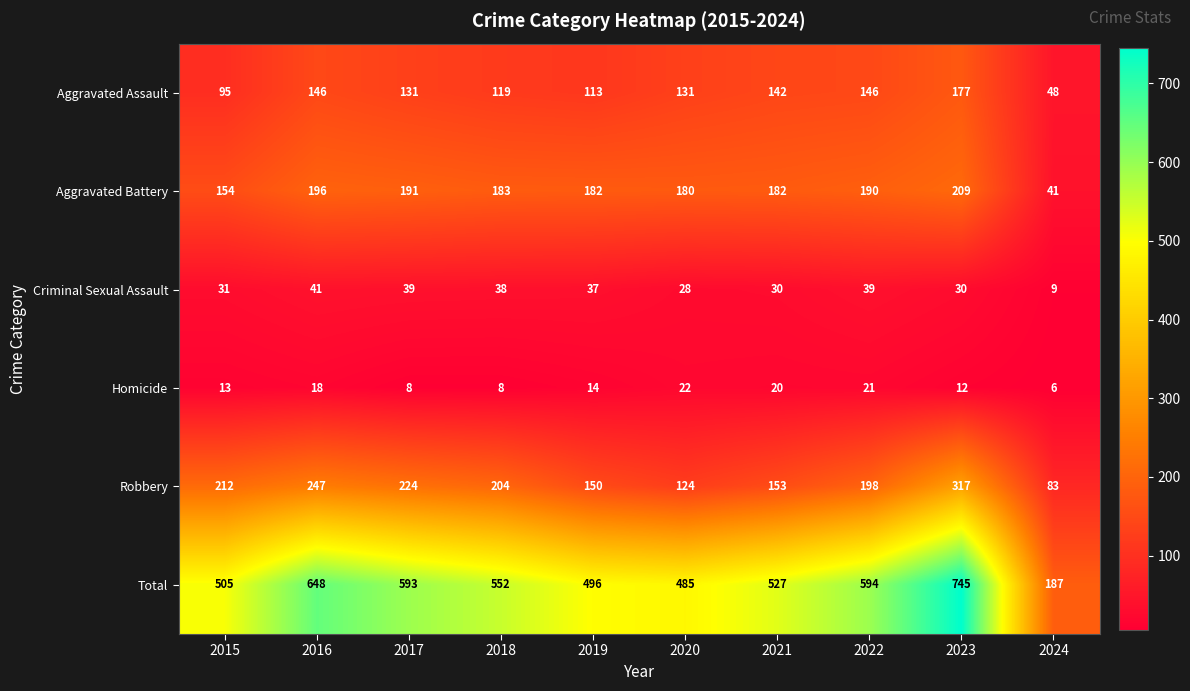

What is the total value across all series at 2018?

1104